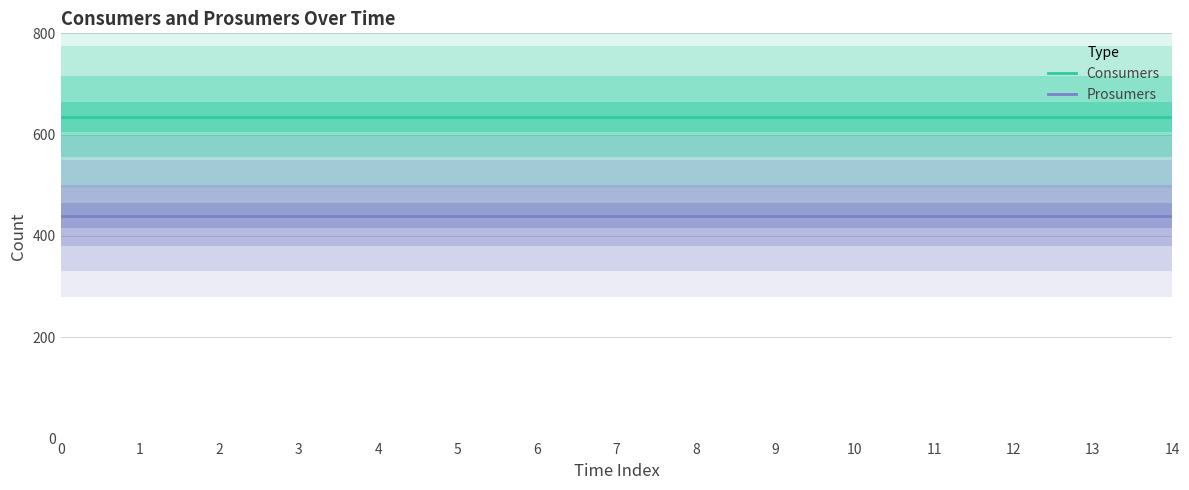

Is this an area chart (filled region under the line)?

No